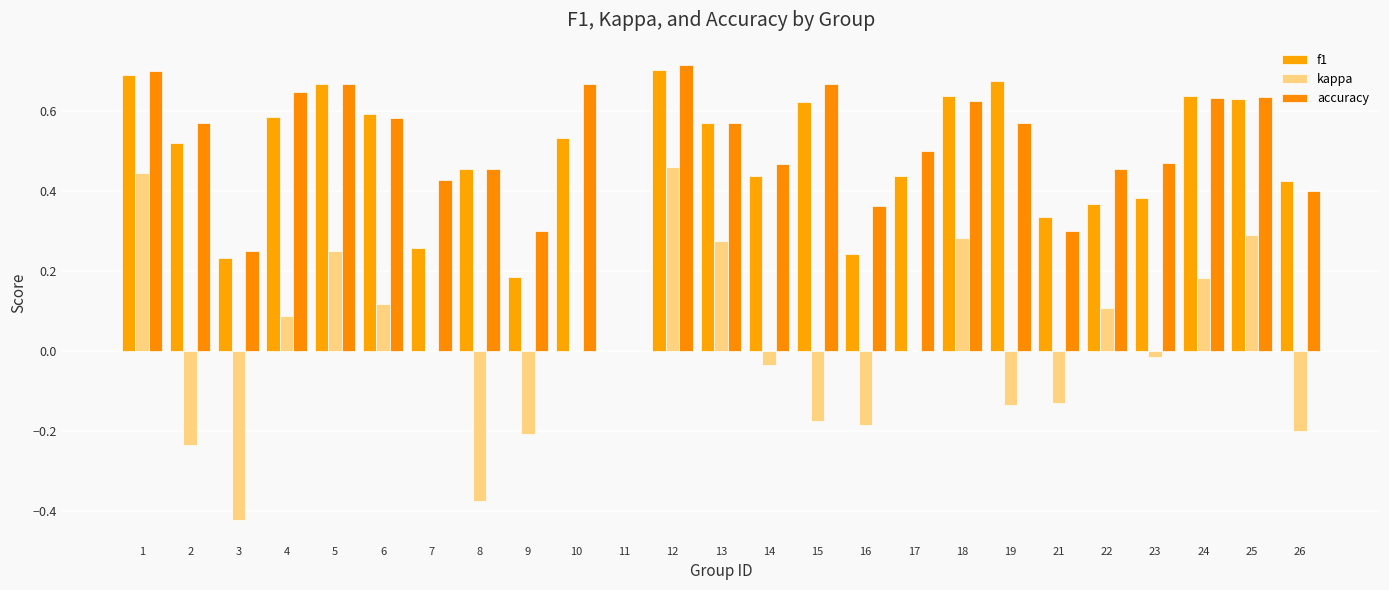

What is the highest value of the kappa series?

0.5